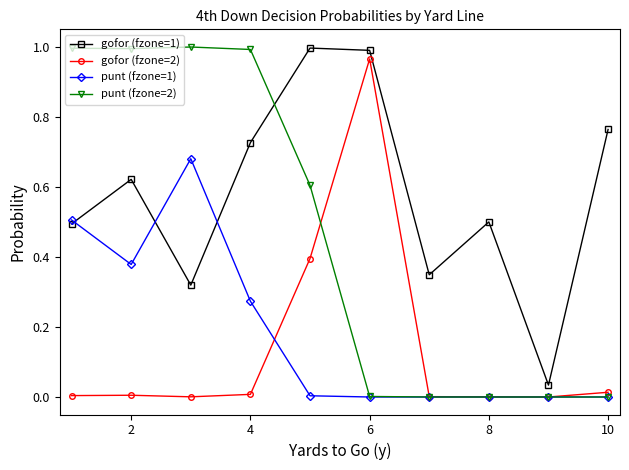

What are all the series names shown in the legend?

gofor (fzone=1), gofor (fzone=2), punt (fzone=1), punt (fzone=2)